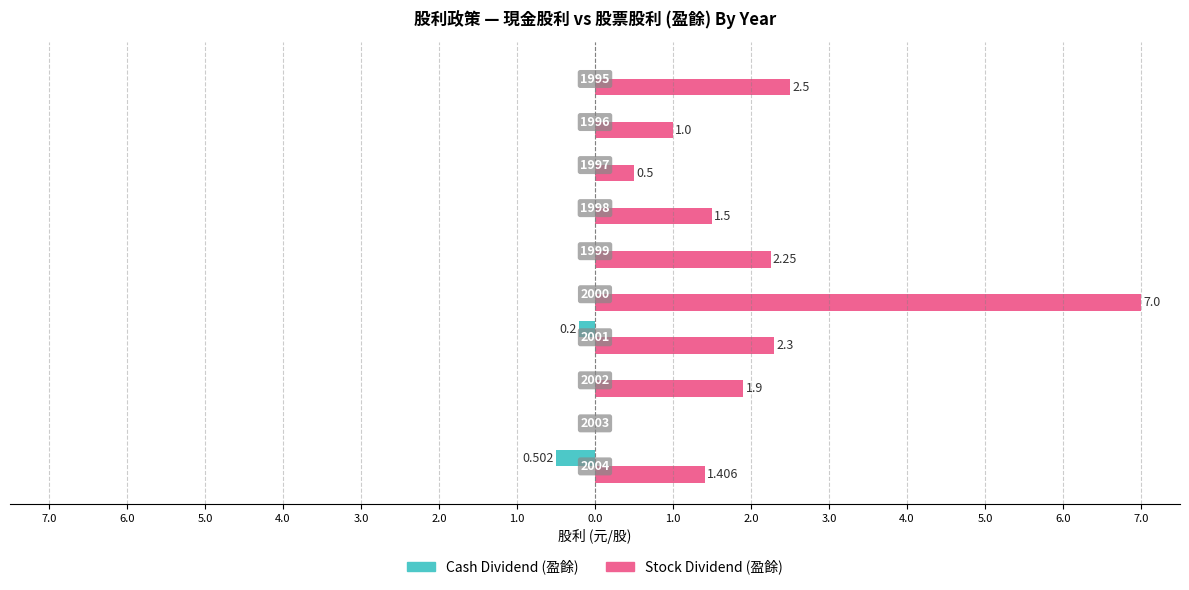

Rank the series by their average value, from lowest to highest.

Cash Dividend (盈餘), Stock Dividend (盈餘)